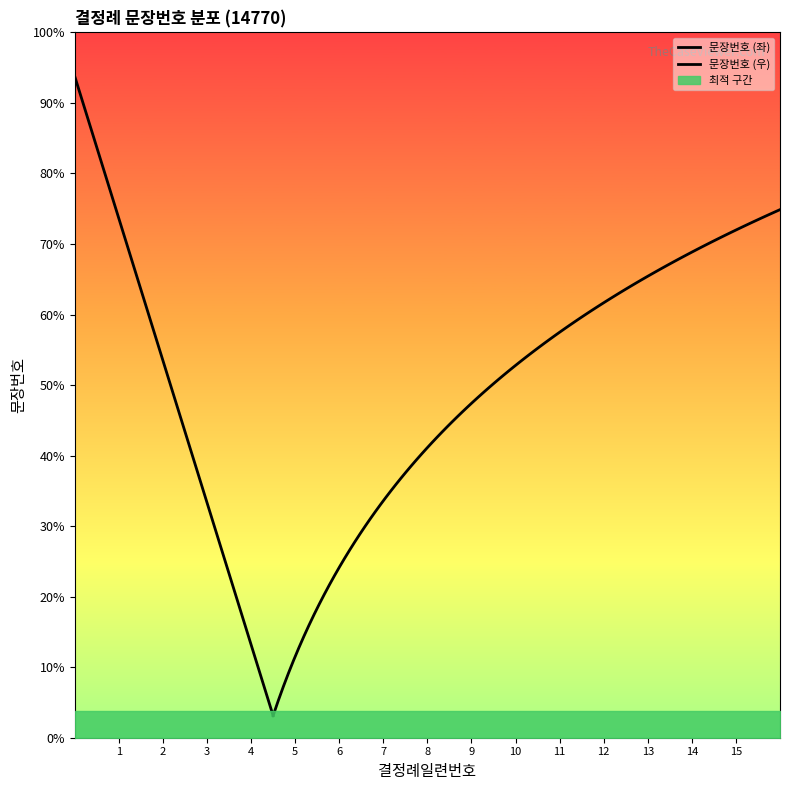

Is it true that the value at 13 is 5?

False